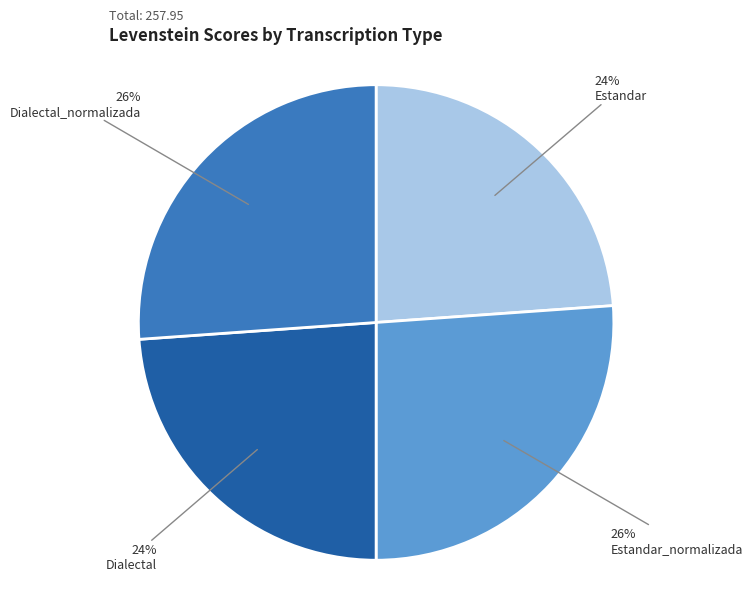

What percentage is the Dialectal slice, to the nearest percent?

24%